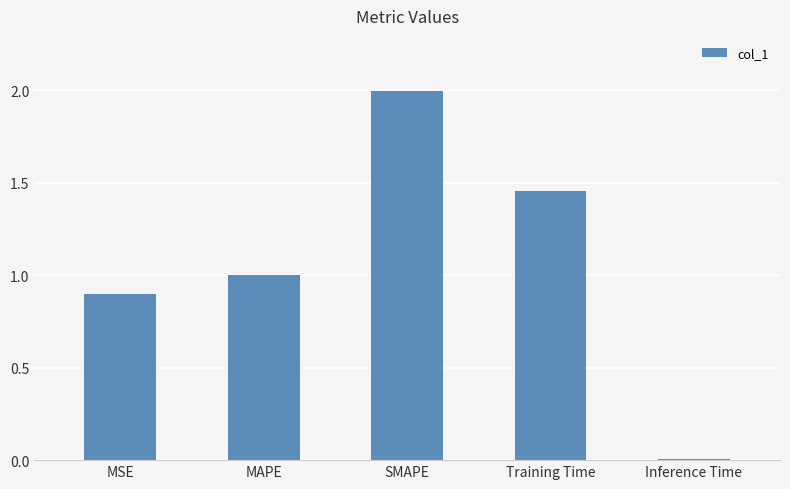

Which has a higher value, Inference Time or MSE?

MSE